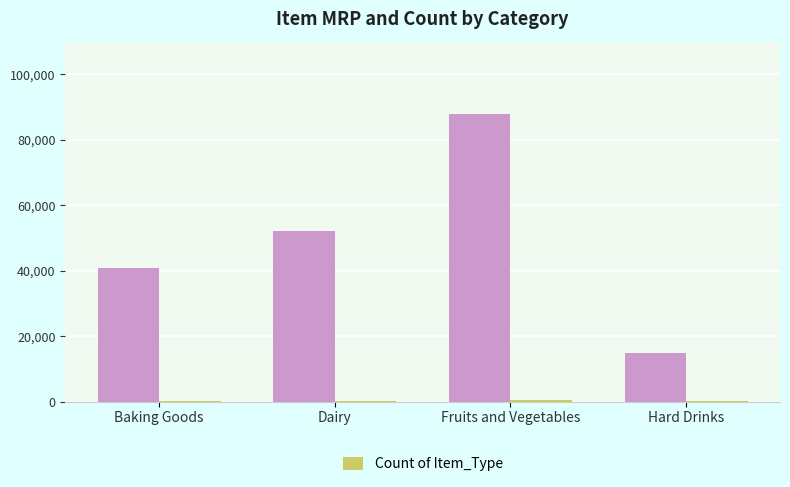

At which category is the sum across all series the highest?

Fruits and Vegetables